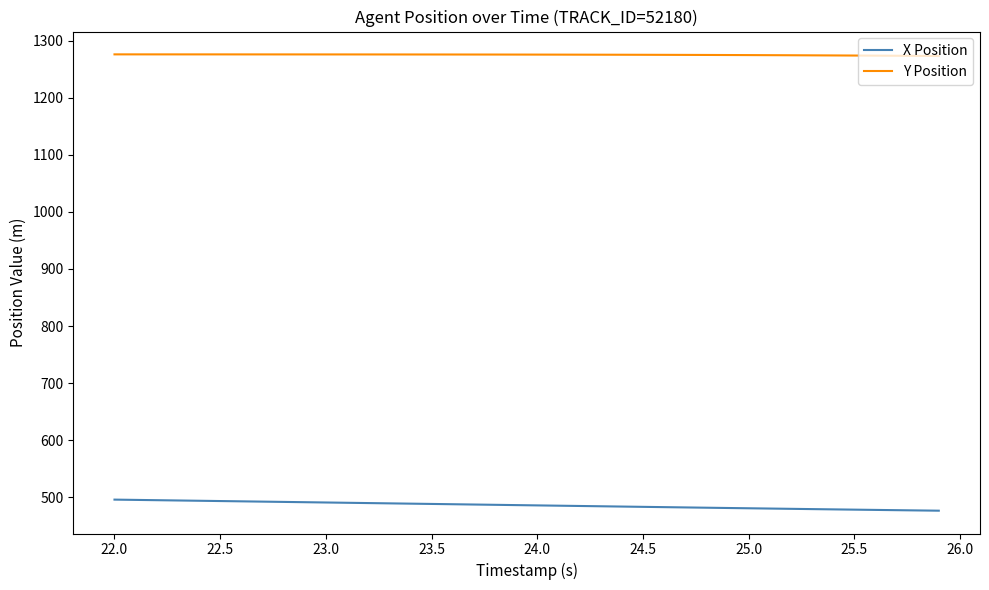

What is the maximum value for X Position?

496.1